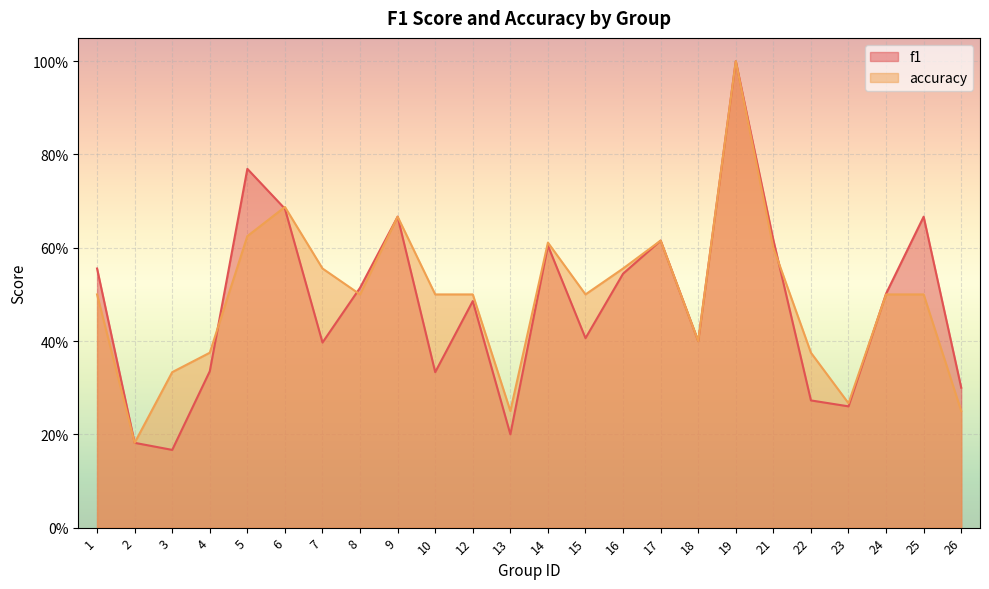

What is the value of the f1 point at the 24th from the left?

0.3